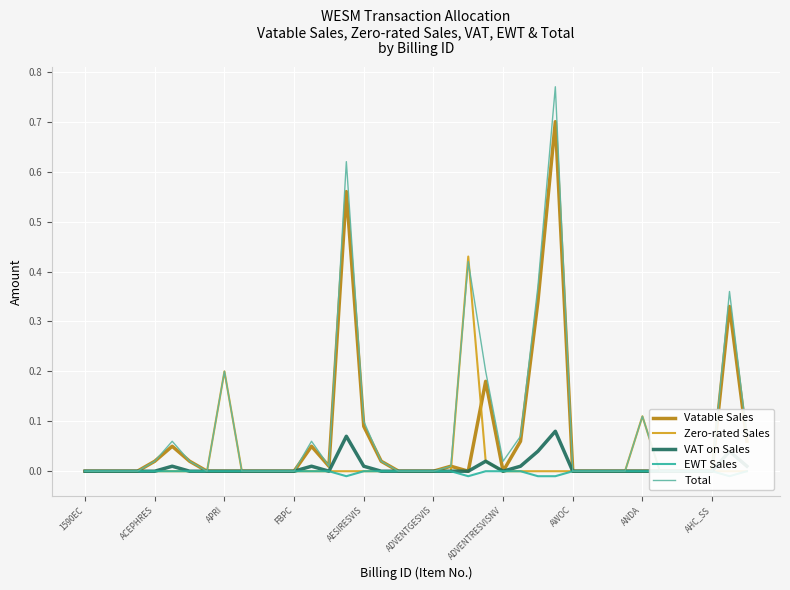

How many data points does each series have?

39